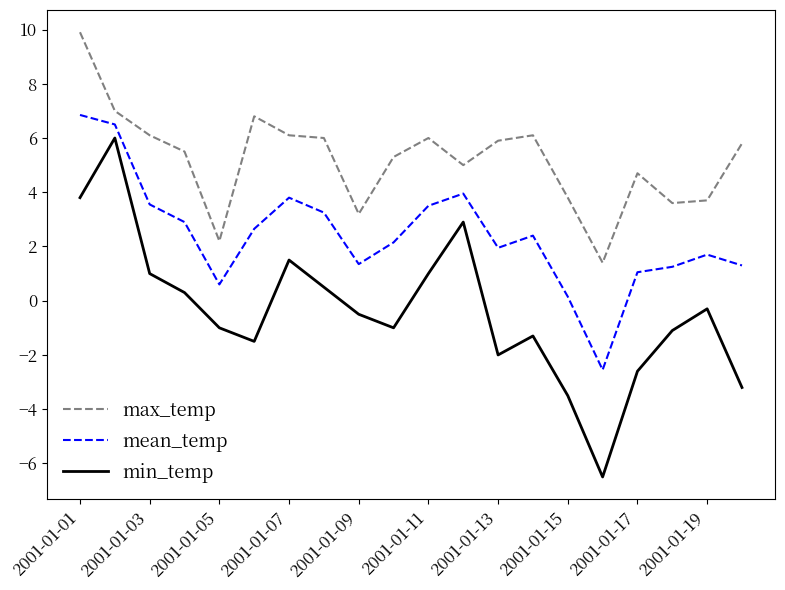

What is the maximum value for min_temp?

6.0